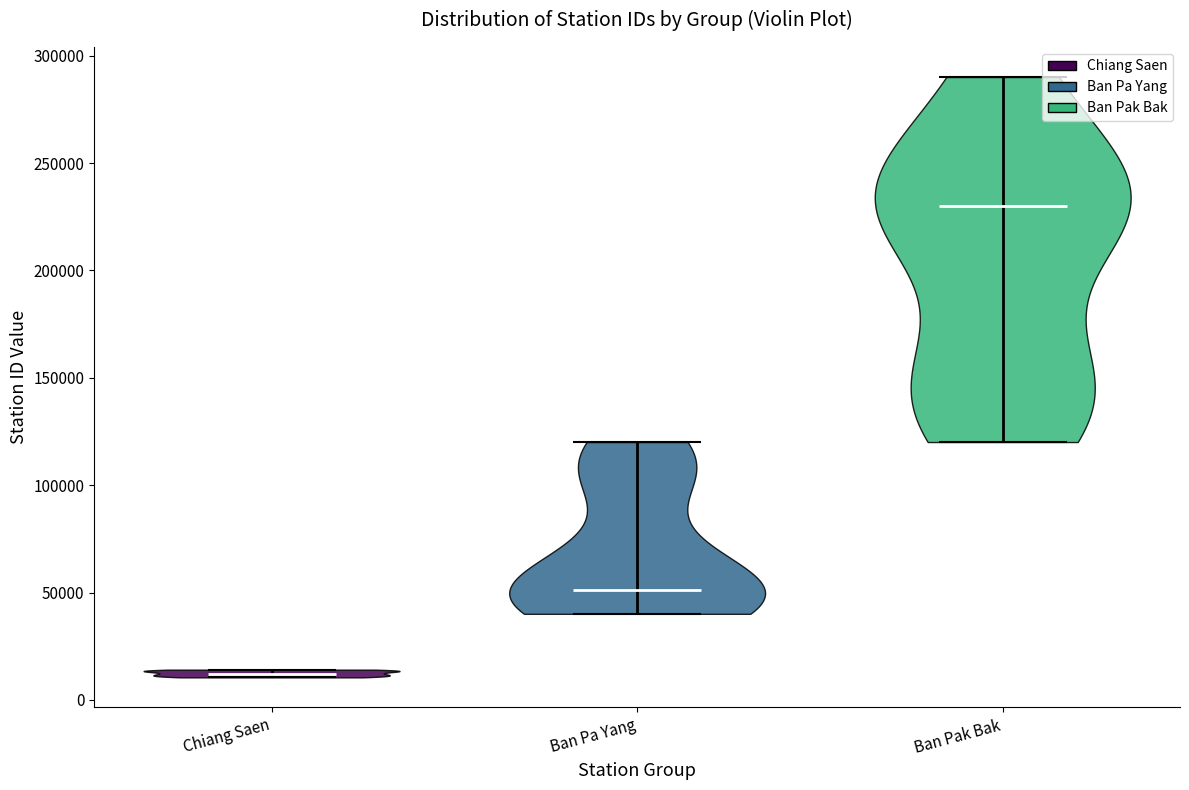

Reading left to right, read every violin against the y-axis: where its median line is, and the lowest and highest points it reaches. The values are not printed on the chart, so give them approximately, as read against the axis.

Chiang Saen: median line 10000, lowest point 10000, highest point 15000
Ban Pa Yang: median line 50000, lowest point 40000, highest point 120000
Ban Pak Bak: median line 230000, lowest point 120000, highest point 290000